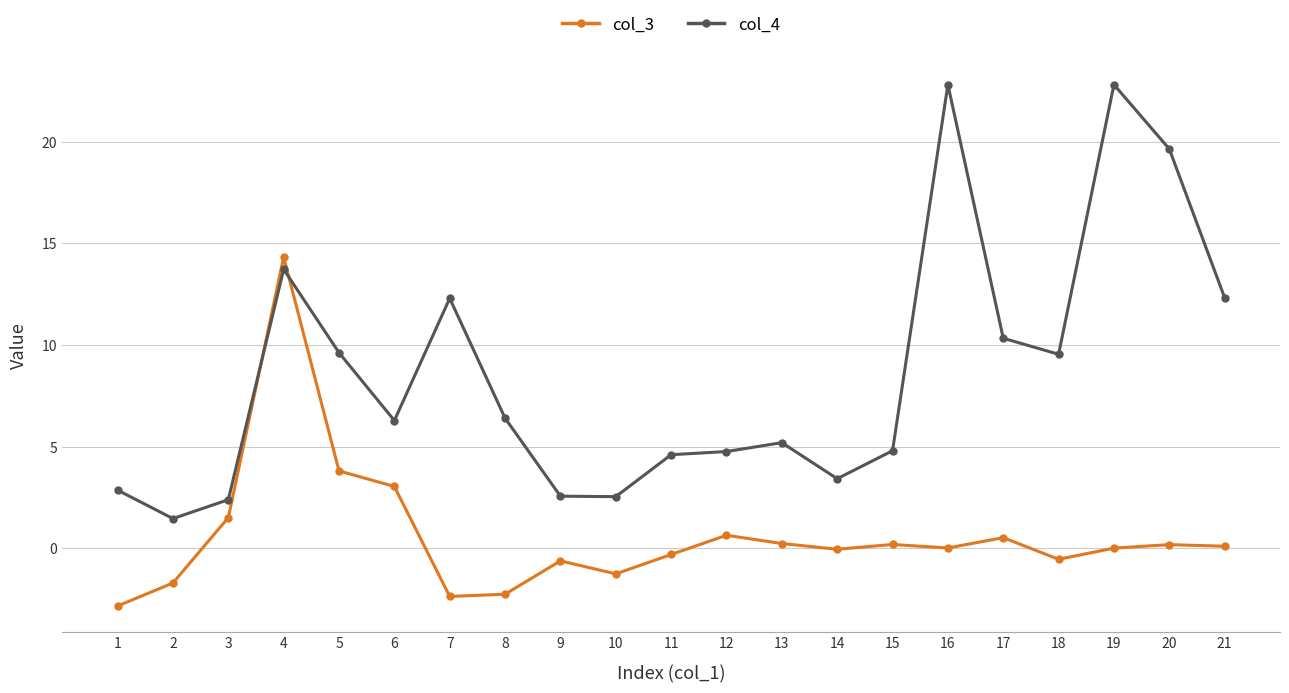

What is the sum of all col_3 values?

12.8